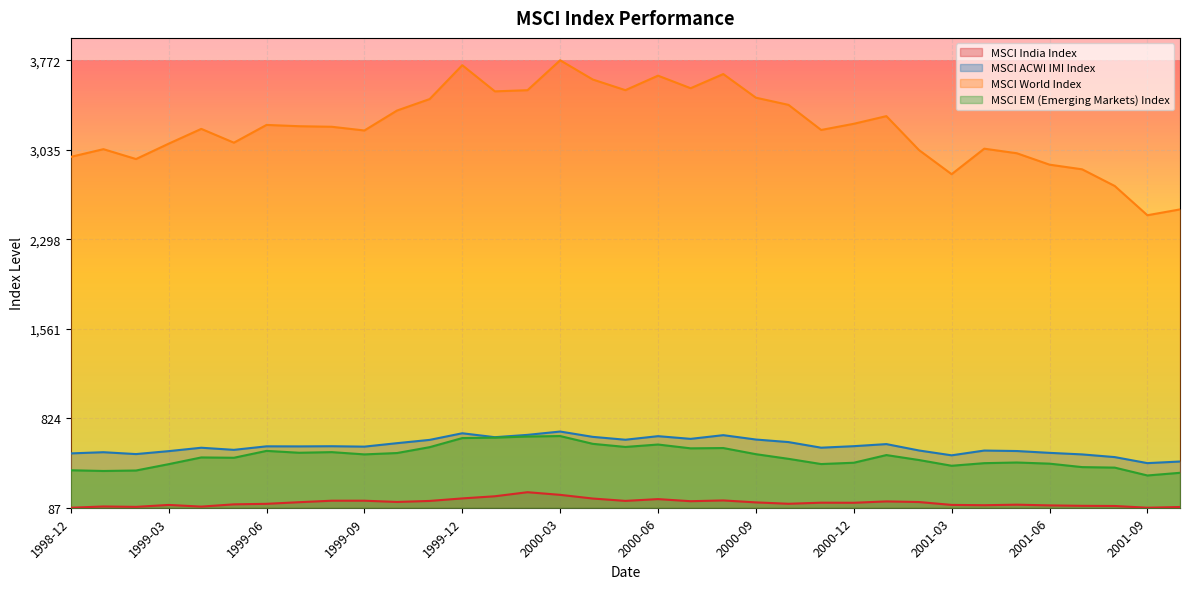

Where is MSCI World Index nearest to the value 0?

2001-09